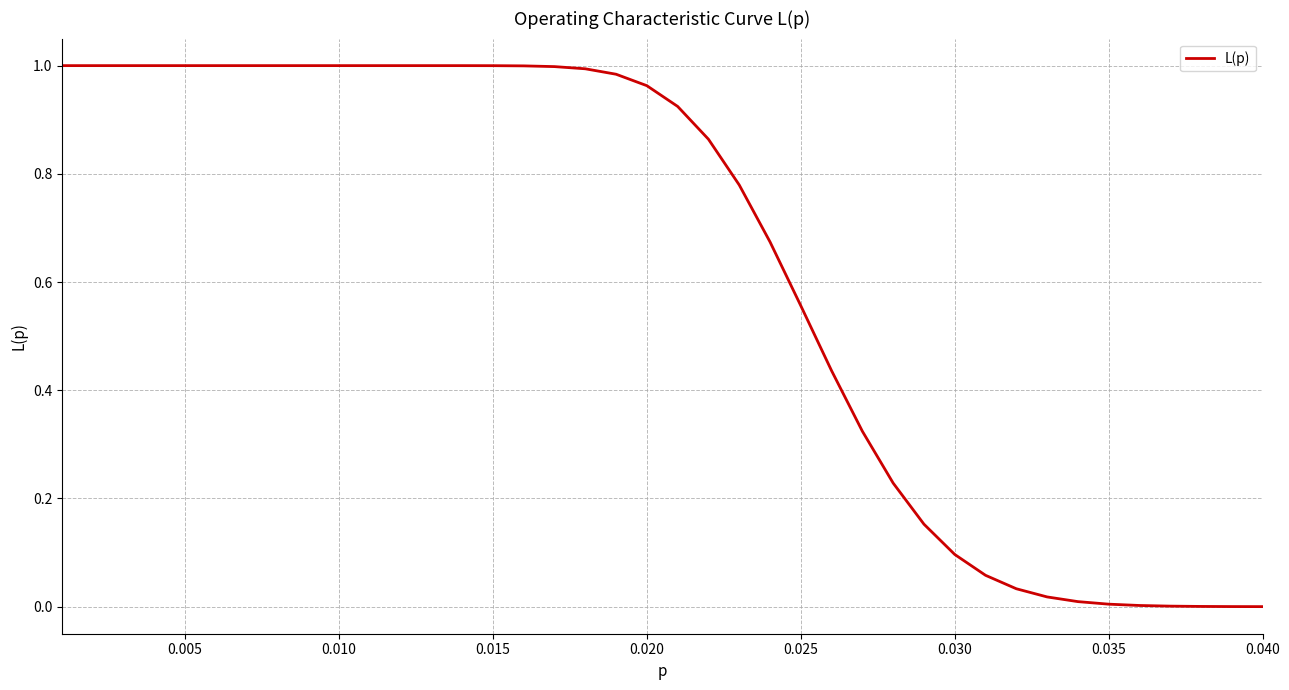

True or false: the data shows 0.0 at 0.035.

True